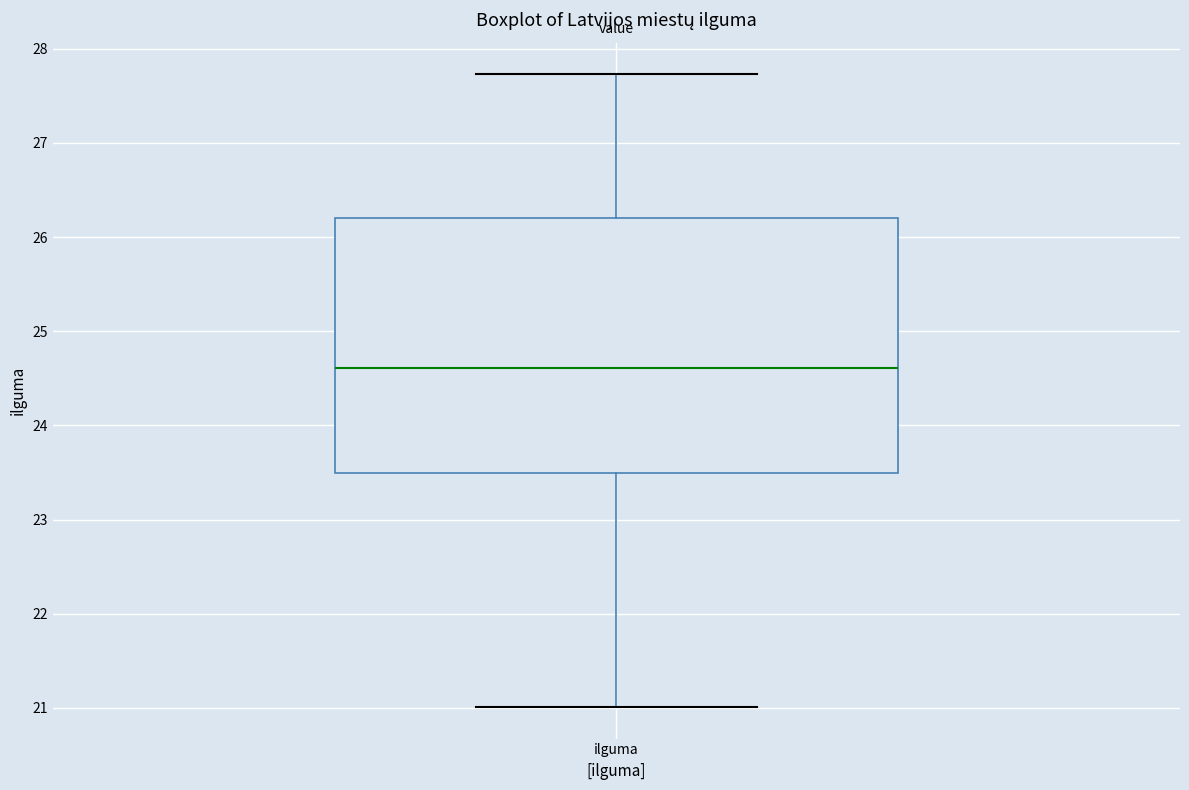

Read this box plot against the y-axis: the position of the median line, the range covered by the box, and the ends of both whiskers. The values are not printed on the chart, so give them approximately, as read against the axis.

median 24.6, box 23.5 to 26.2, whiskers 21.0 to 27.7